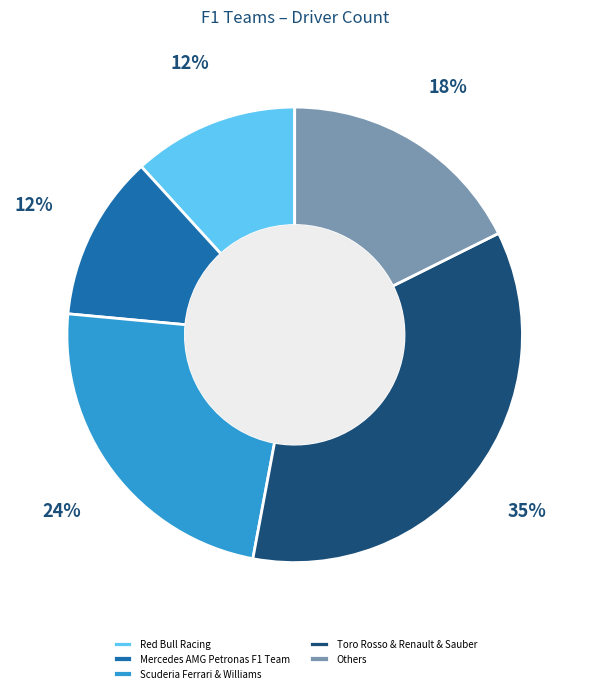

Is the sum of Red Bull Racing and Mercedes AMG Petronas F1 Team greater than half?

No